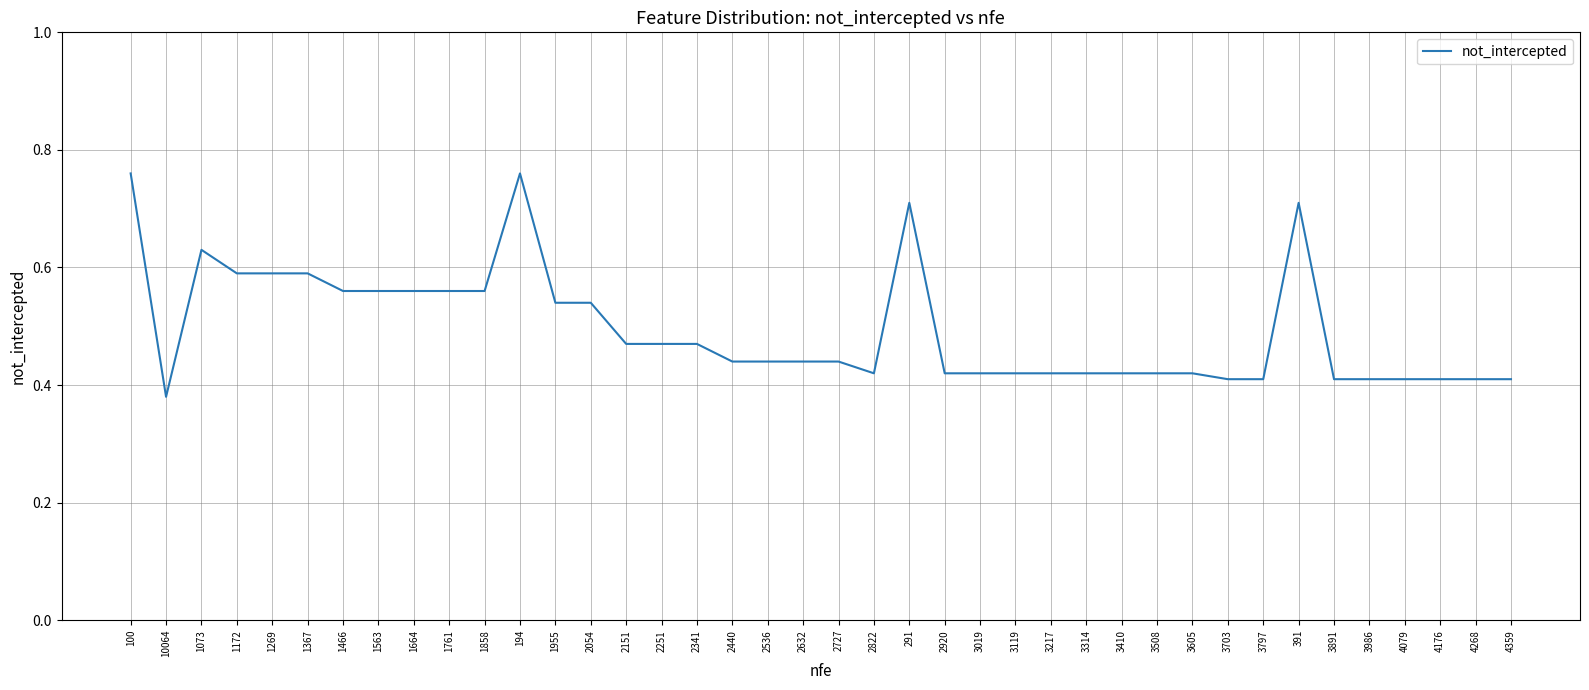

Which category has the lowest value across all series?

10064